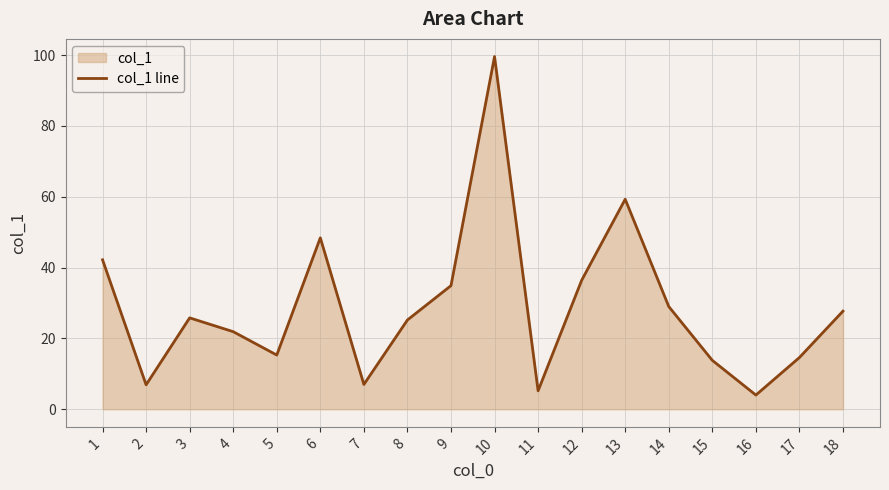

What is the change in value from 2 to 3?

+18.9